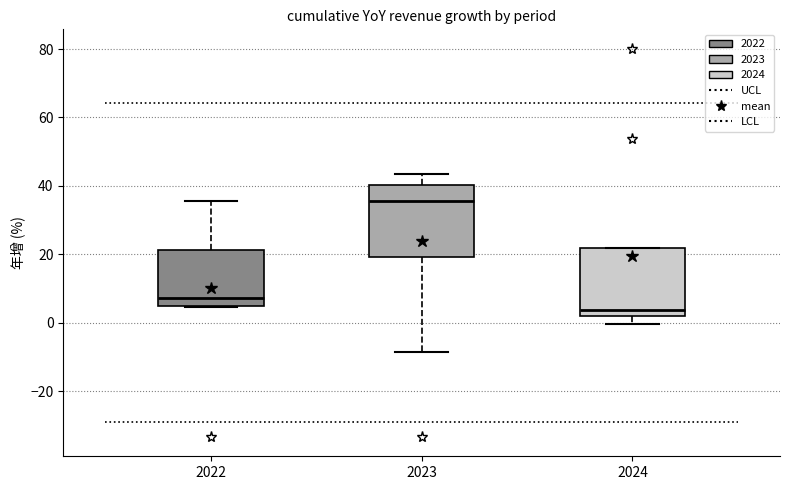

Which box has the lowest median line?

2024